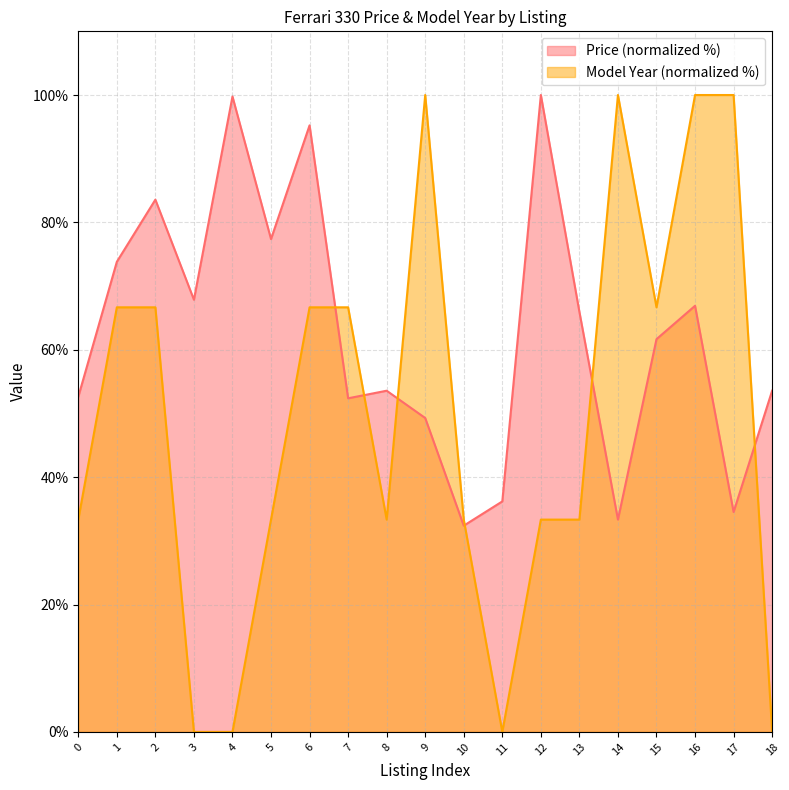

At which category is the sum across all series the highest?

16